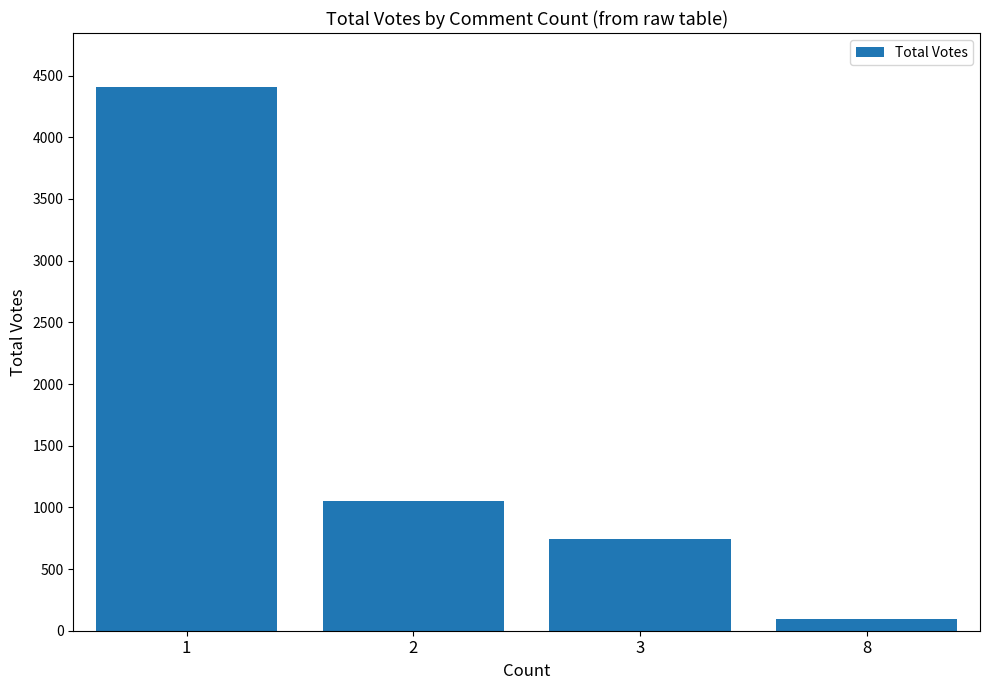

Reading left to right, what are all the values shown in this chart?

1=4405	2=1054	3=741	8=95